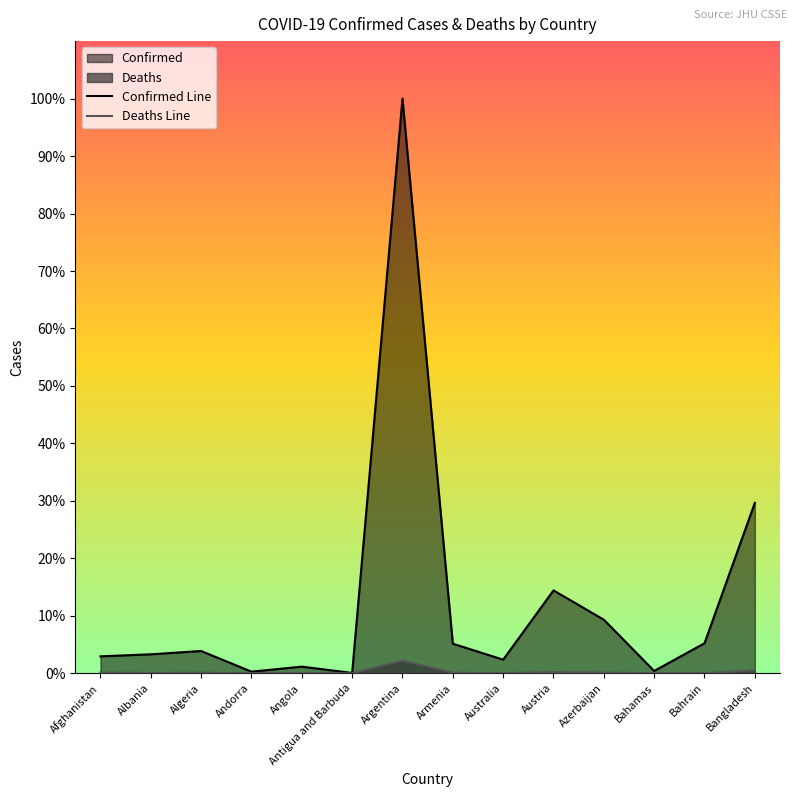

At Bahamas, list the series in order from largest to smallest.

Confirmed, Deaths